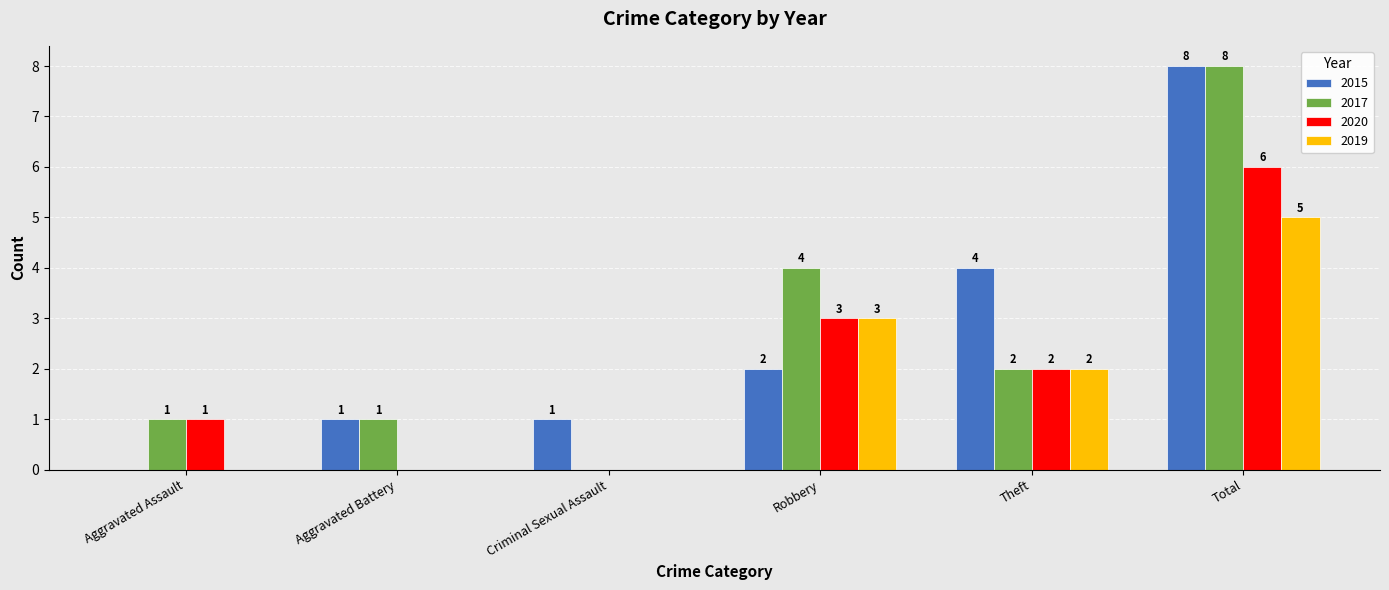

The value of 2015 at Aggravated Assault is 5. True or false?

False